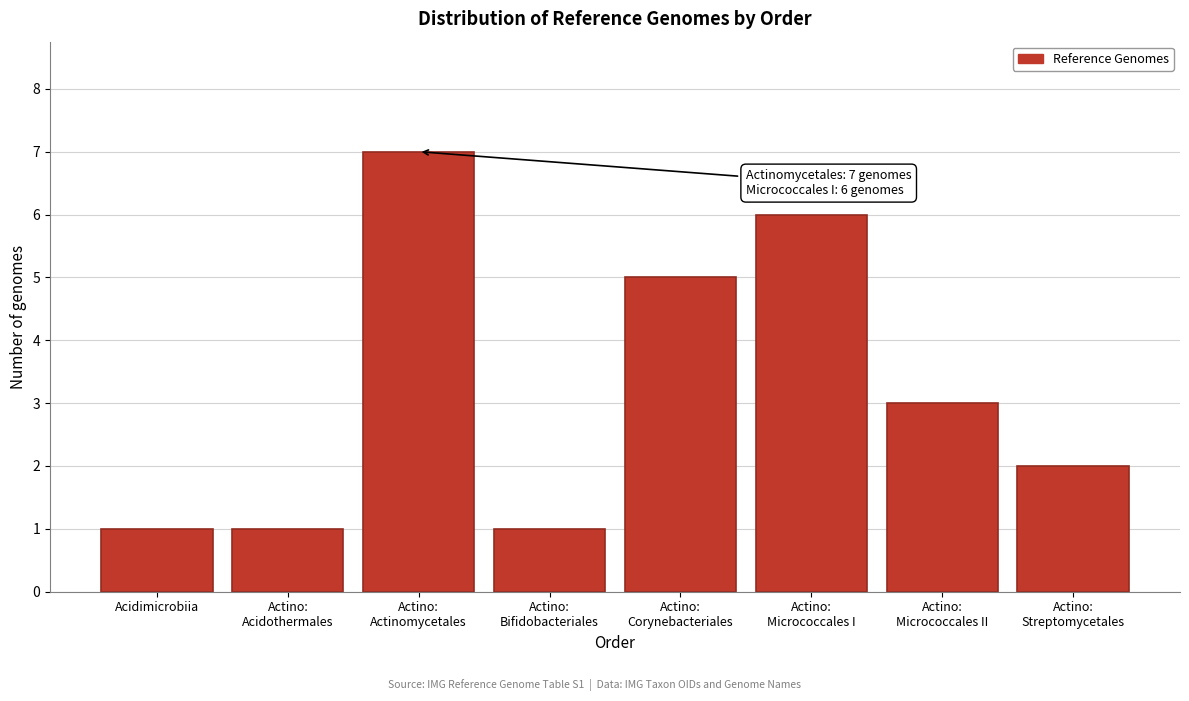

Reading right to left, transcribe all the data shown in this chart.

2	3	6	5	1	7	1	1